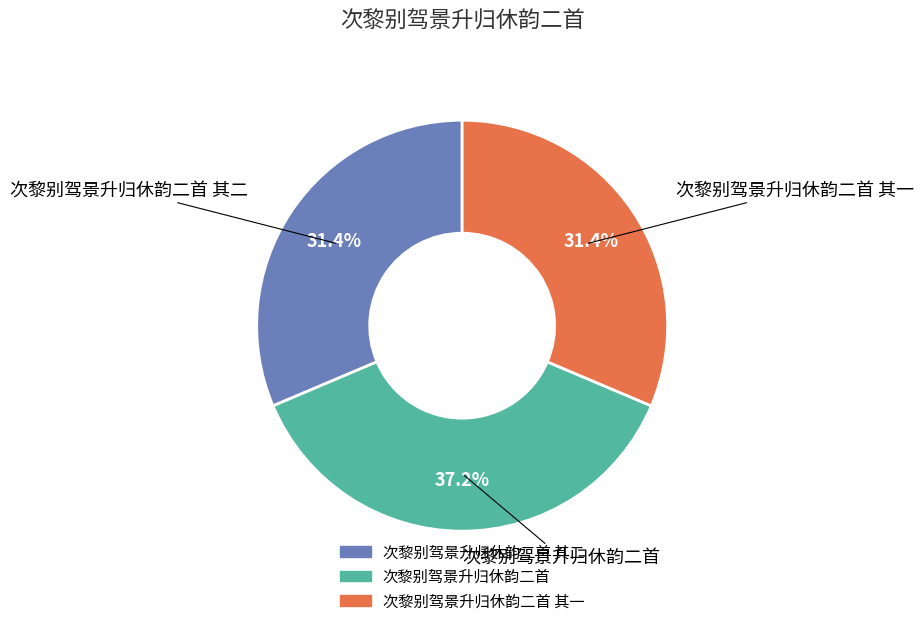

Does any single category account for the majority?

No